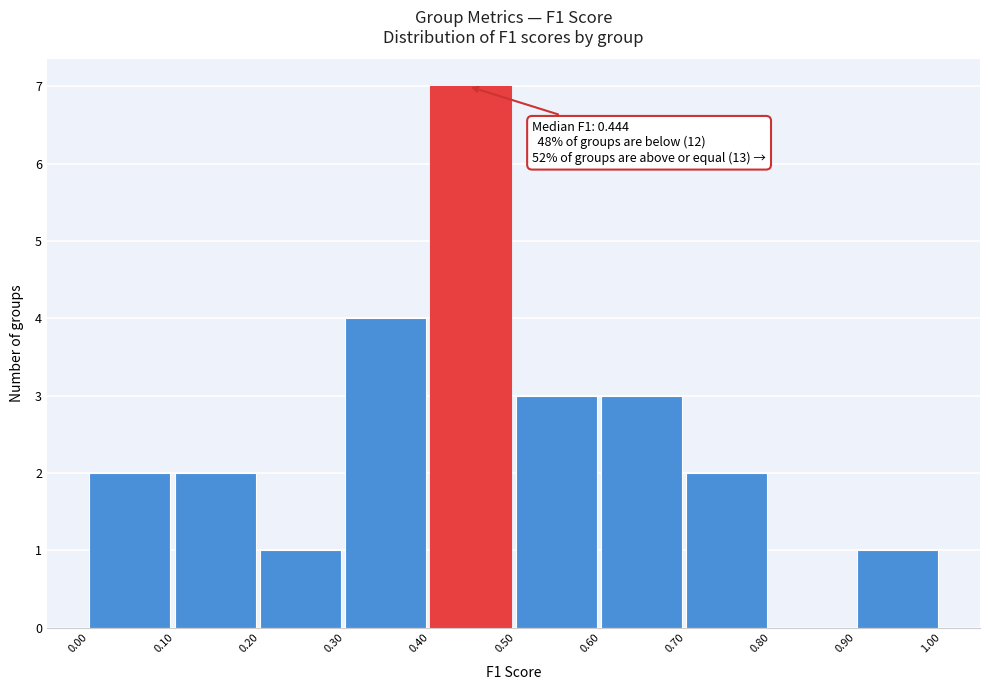

Over which range of the x-axis is the bar tallest?

0.40 to 0.50